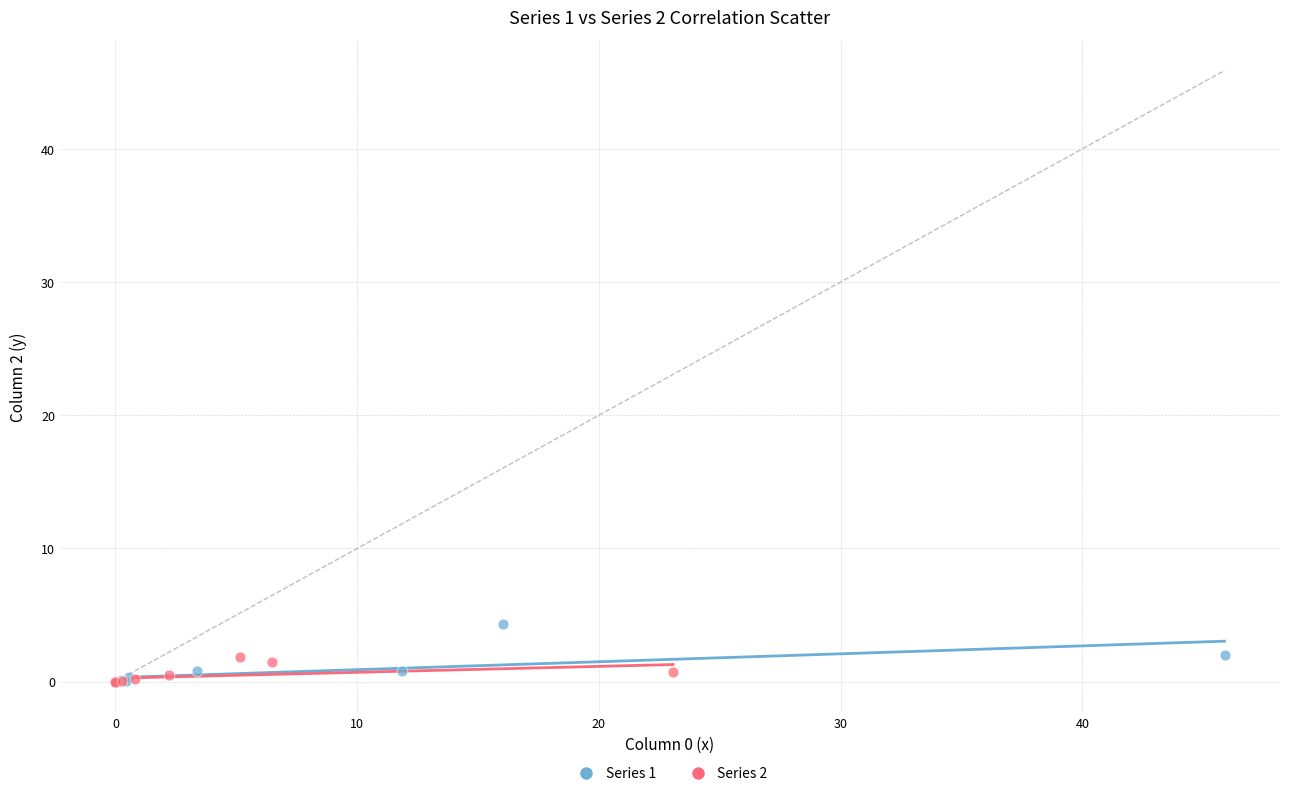

Which series has the widest spread of Y values?

Series 1